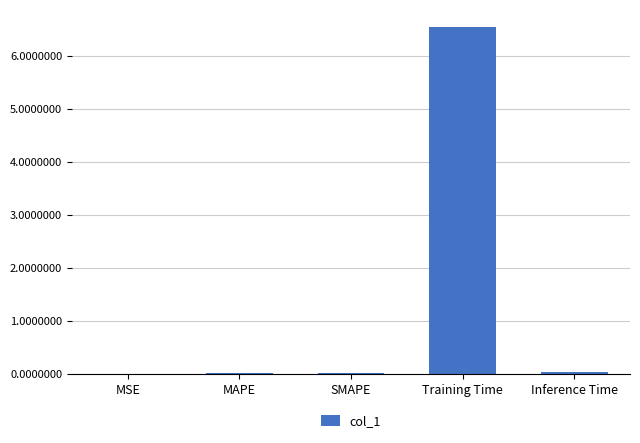

True or false: the data shows 9.5 at Training Time.

False